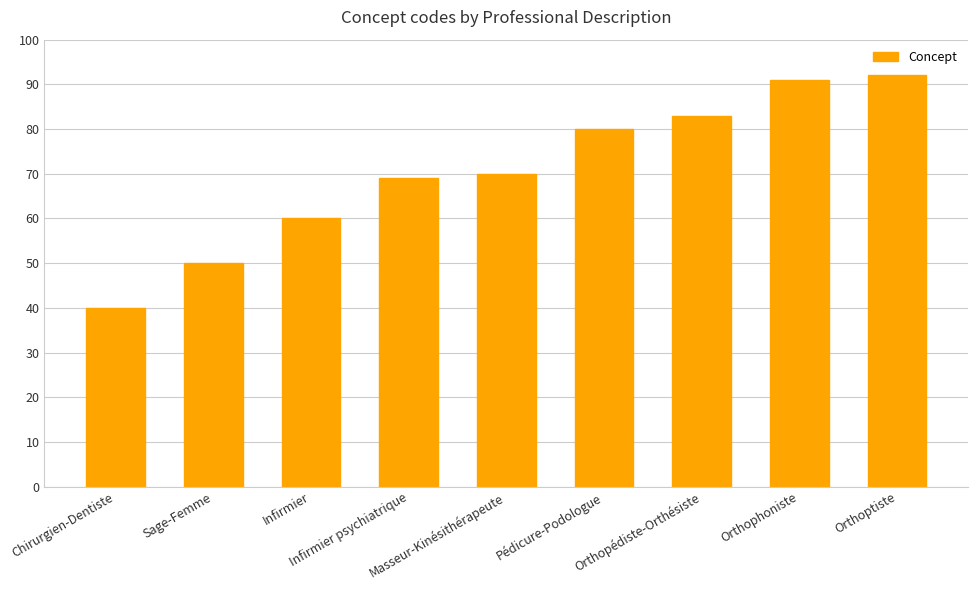

Rank the categories by value from highest to lowest.

Orthoptiste, Orthophoniste, Orthopédiste-Orthésiste, Pédicure-Podologue, Masseur-Kinésithérapeute, Infirmier psychiatrique, Infirmier, Sage-Femme, Chirurgien-Dentiste